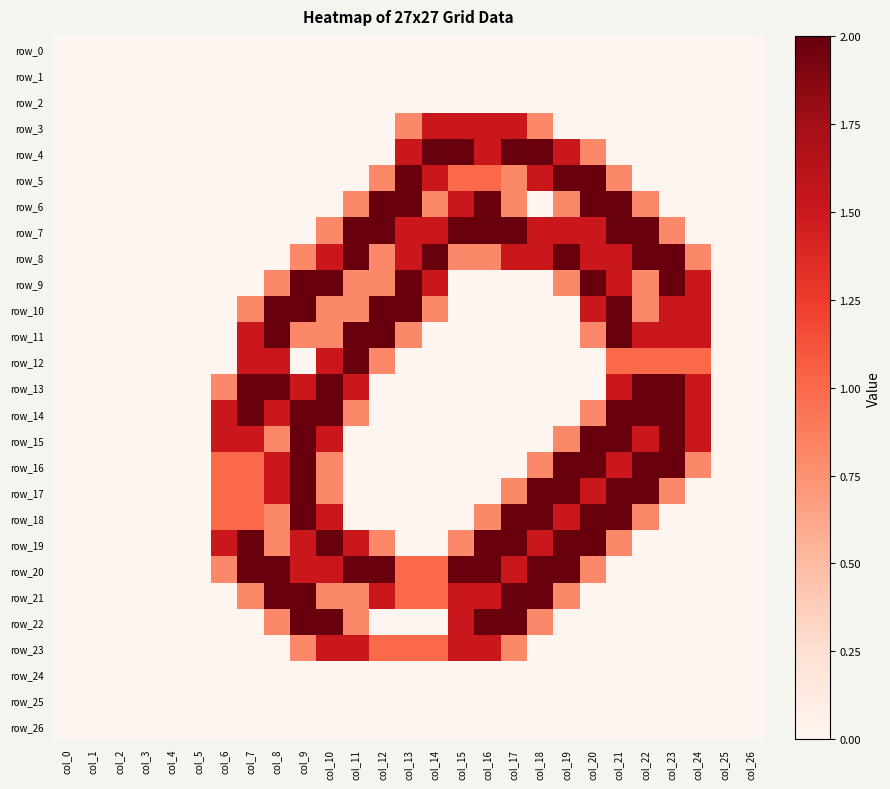

What is the spread (max minus min) of values at col_24?

1.5